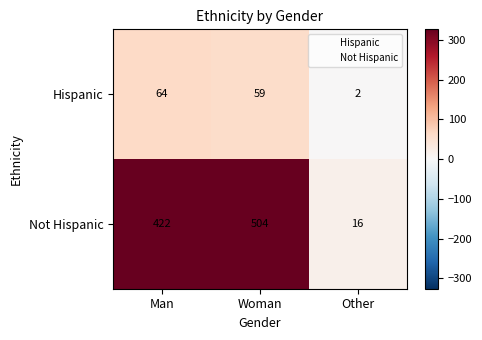

At which category is the sum across all series the highest?

Woman